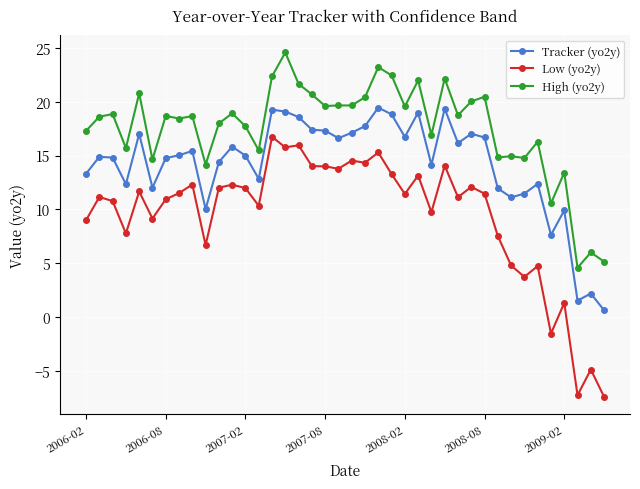

True or false: High (yo2y) has more than 1 points higher than both neighbors.

True